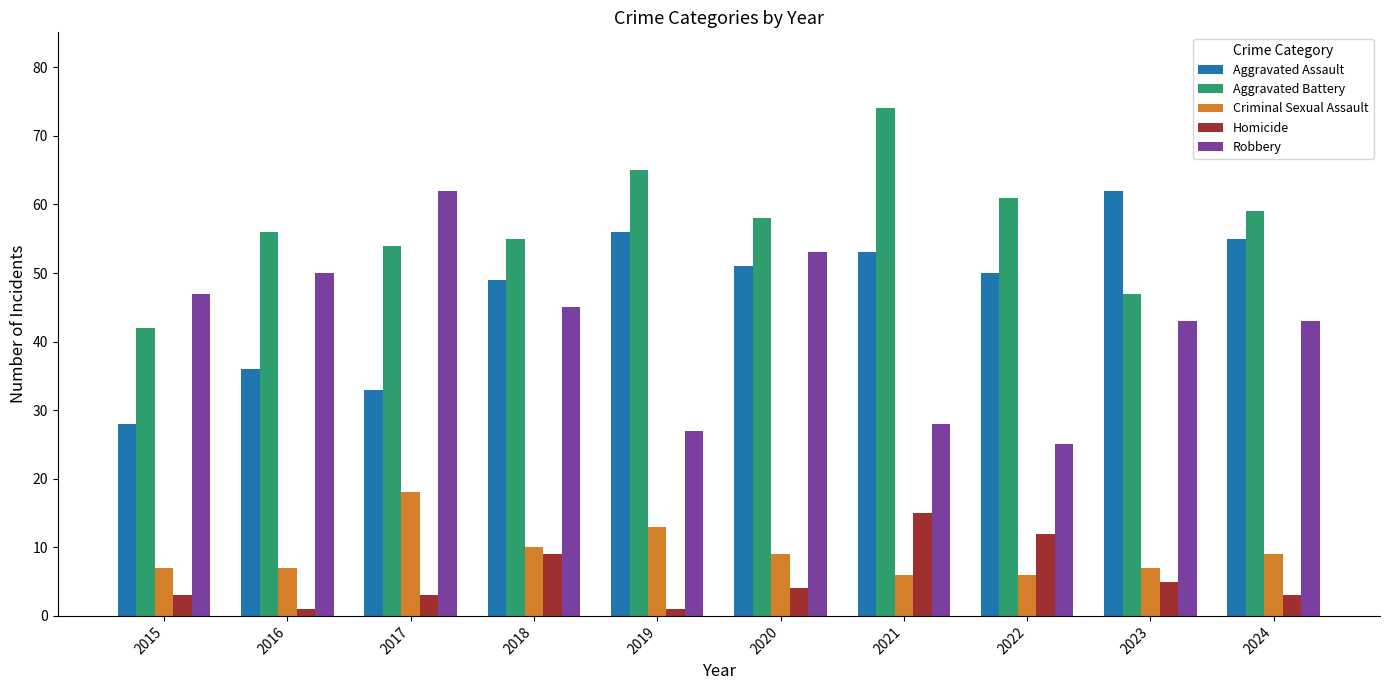

Rank the series at 2017 from highest to lowest value.

Robbery, Aggravated Battery, Aggravated Assault, Criminal Sexual Assault, Homicide